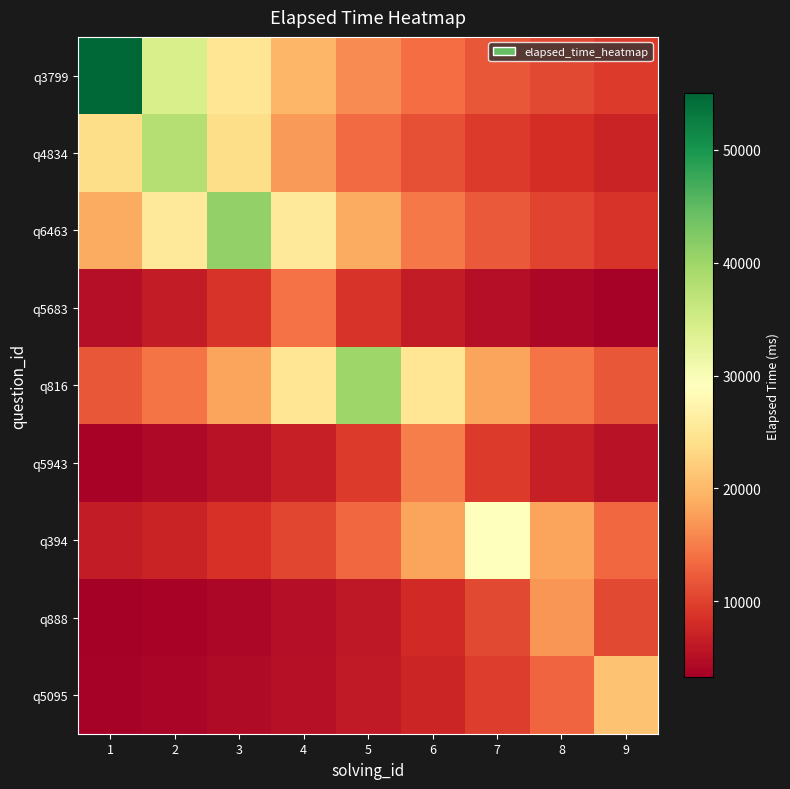

Which category has the highest value across all series?

1